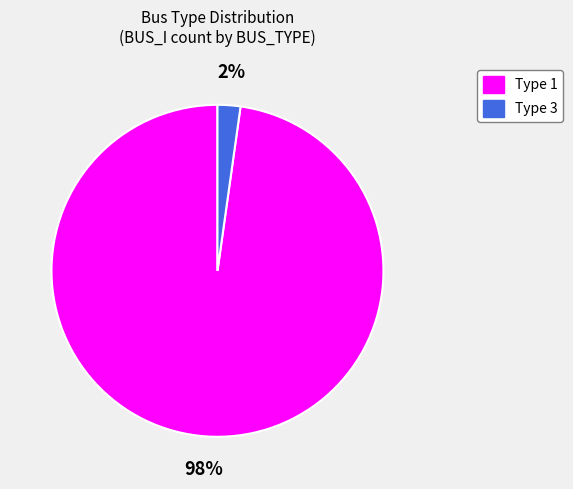

Rank the categories by value from lowest to highest.

Type 3, Type 1